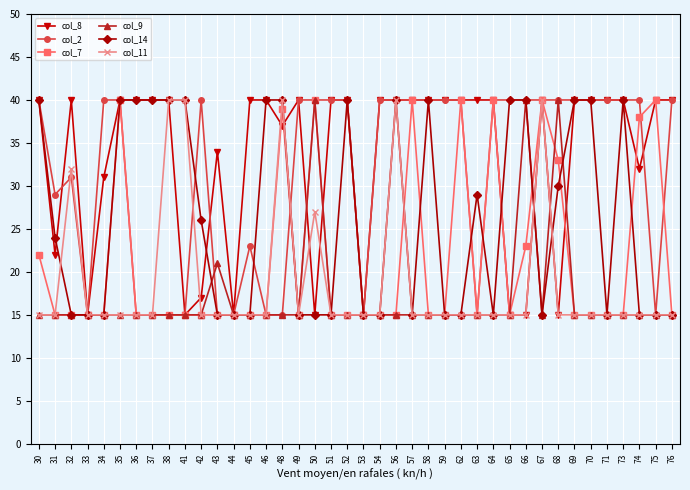

What is the difference between the maximum and second lowest values in the col_7 series?

25